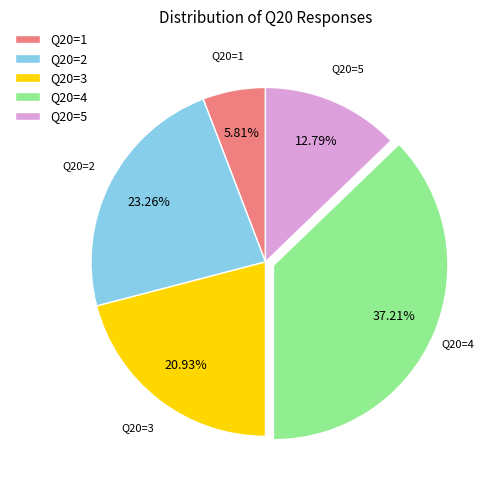

To the nearest percent, what is the difference between the largest and smallest slice percentages?

31%